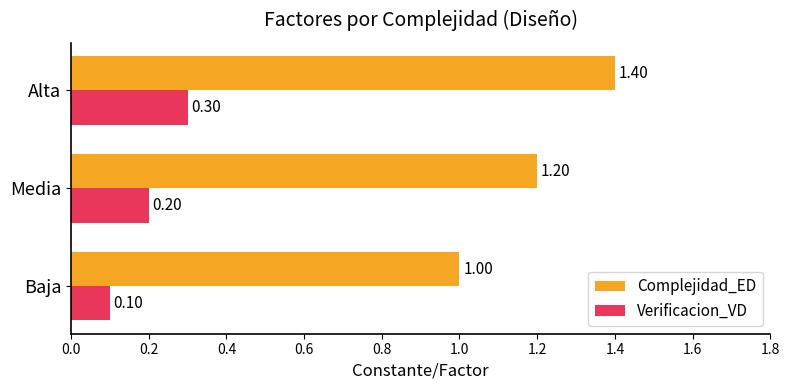

How many distinct data groups are displayed?

2